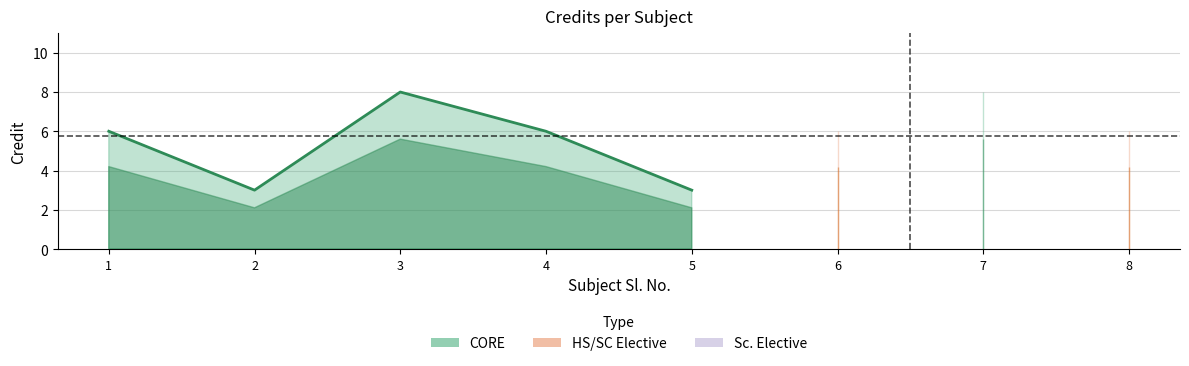

Which series has the largest range (max minus min)?

CORE line